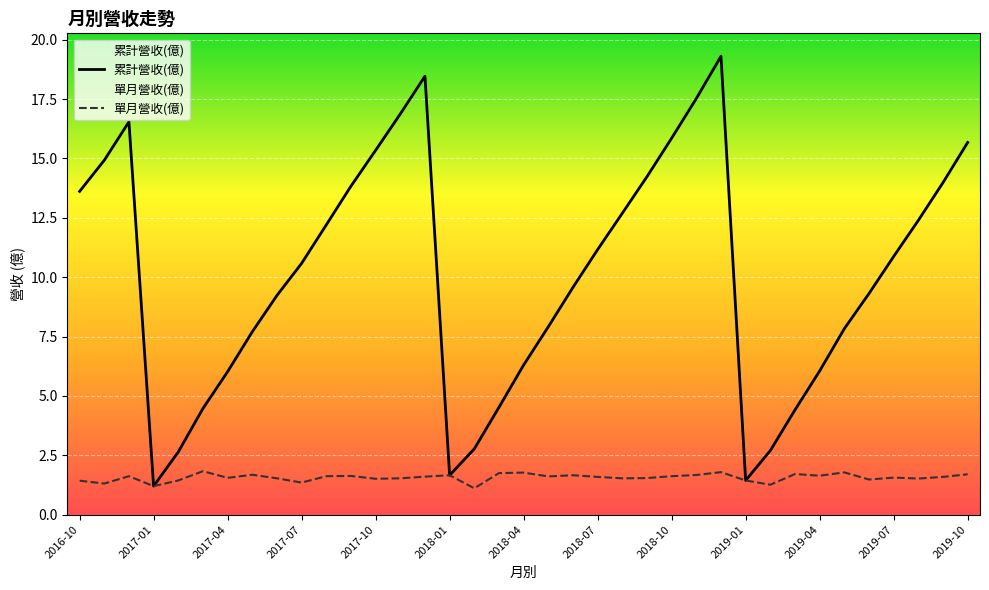

Which series has the widest spread of values?

累計營收(億)